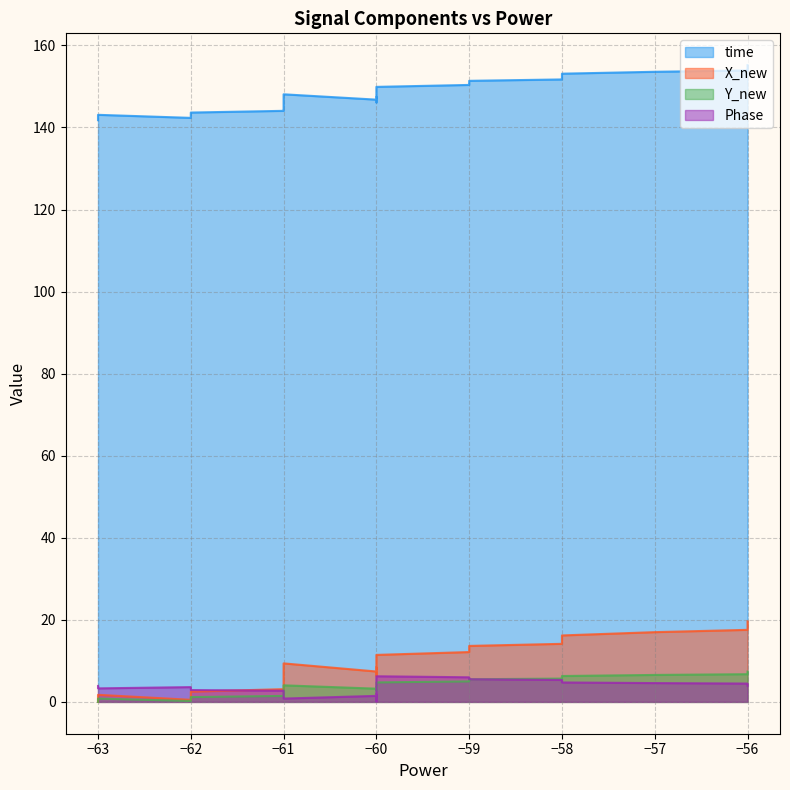

What are all the series names shown in the legend?

time, X_new, Y_new, Phase